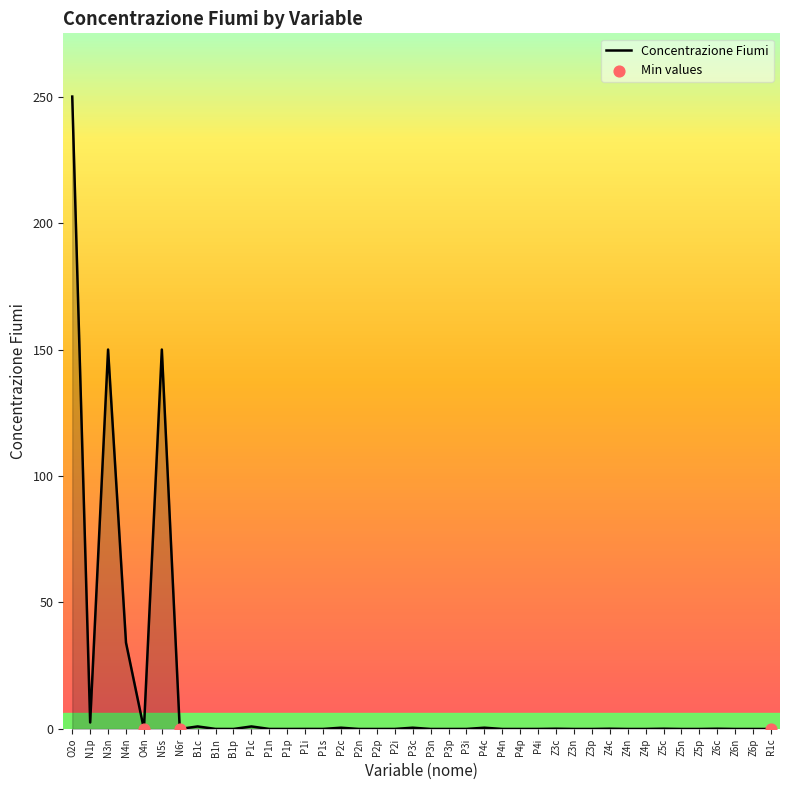

What is the change in value from N3n to P1n?

-150.0